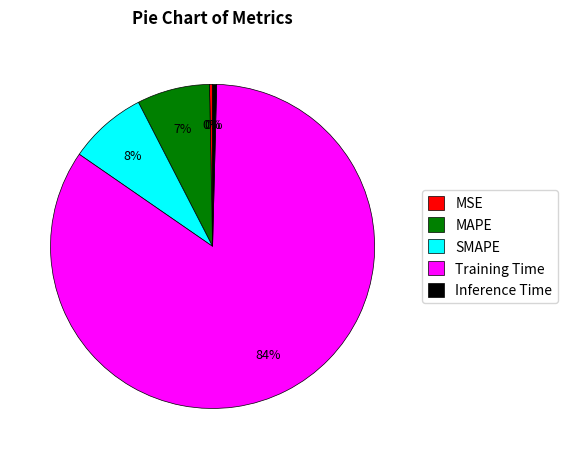

To the nearest percent, what is the difference between the Inference Time and MAPE slice percentages?

7%